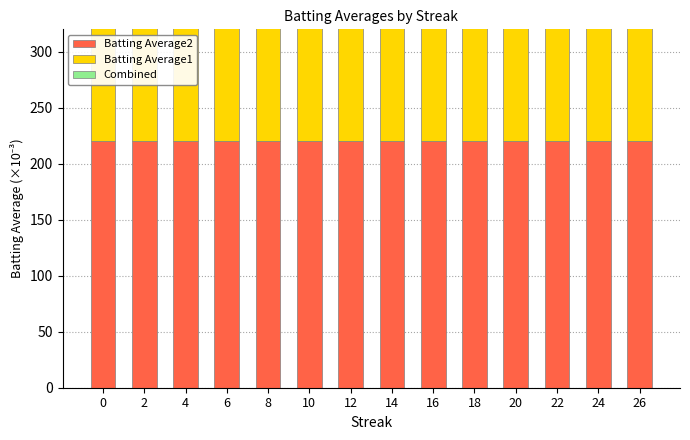

True or false: Batting Average1 has a value of 248780 at 26.

True